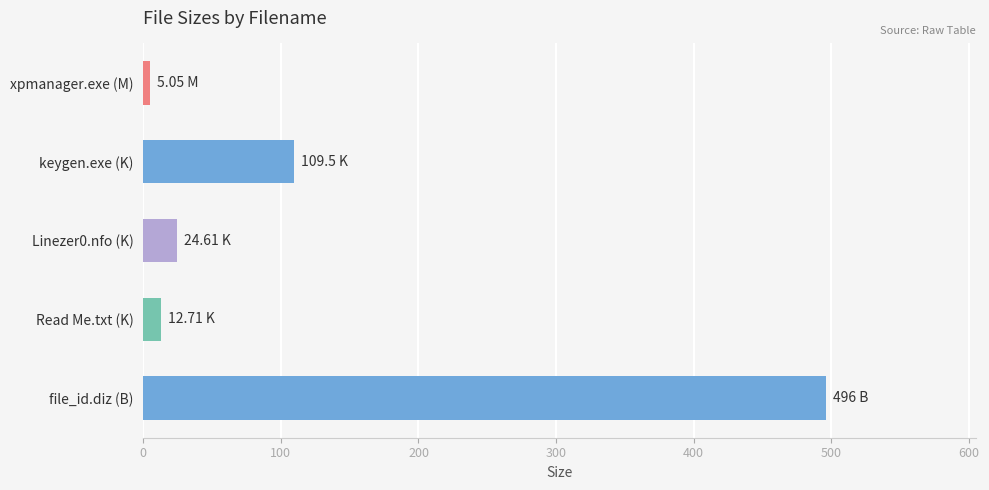

Which has a higher value, file_id.diz (B) or Linezer0.nfo (K)?

file_id.diz (B)